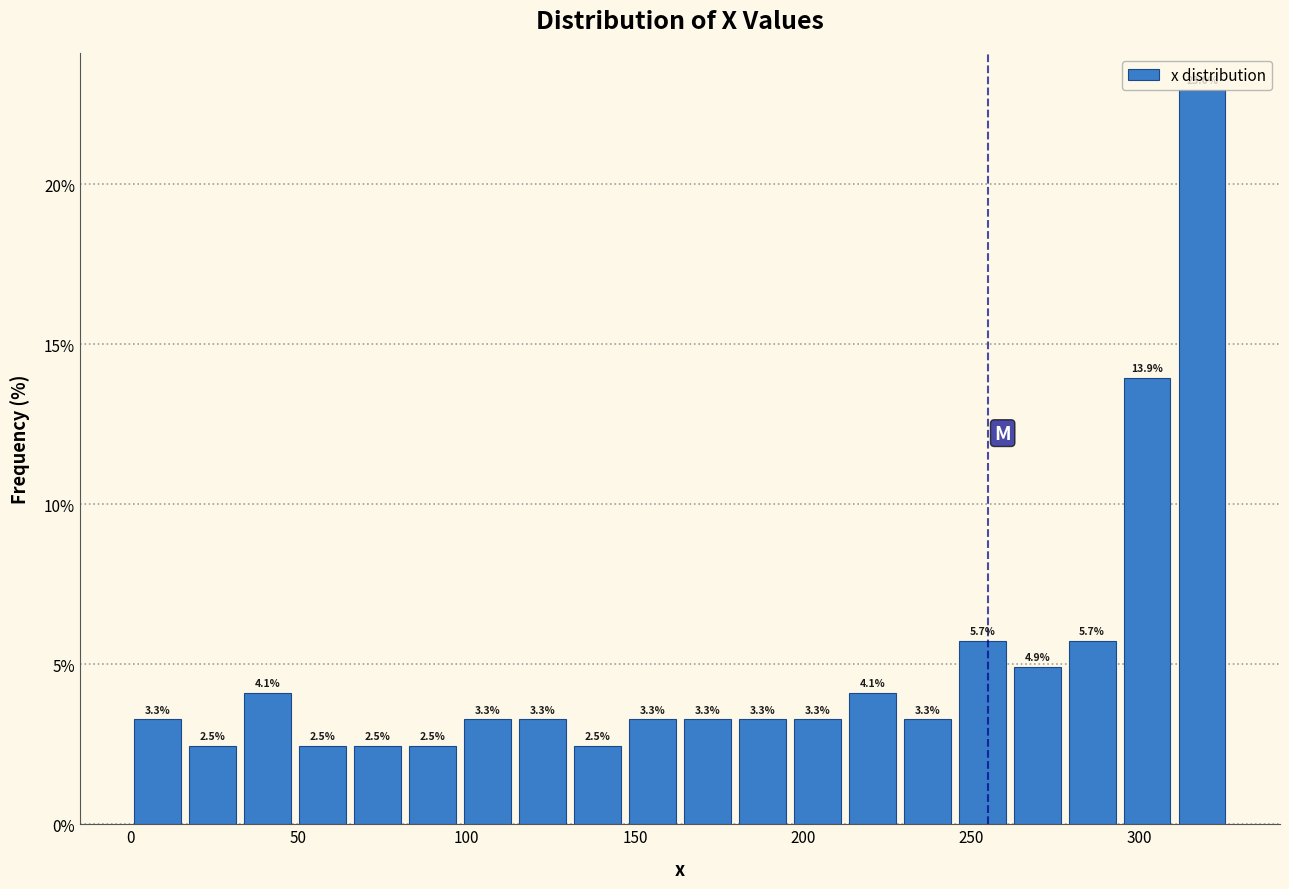

Read against the x-axis, roughly where is the centre of the tallest bar?

320